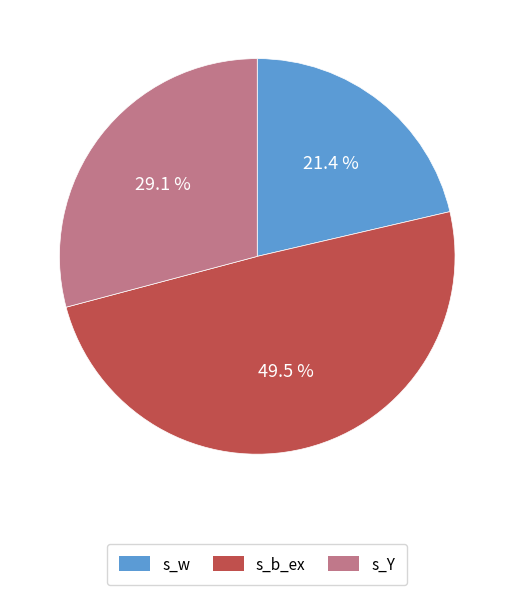

Is it true that s_w is 36% of the pie?

False